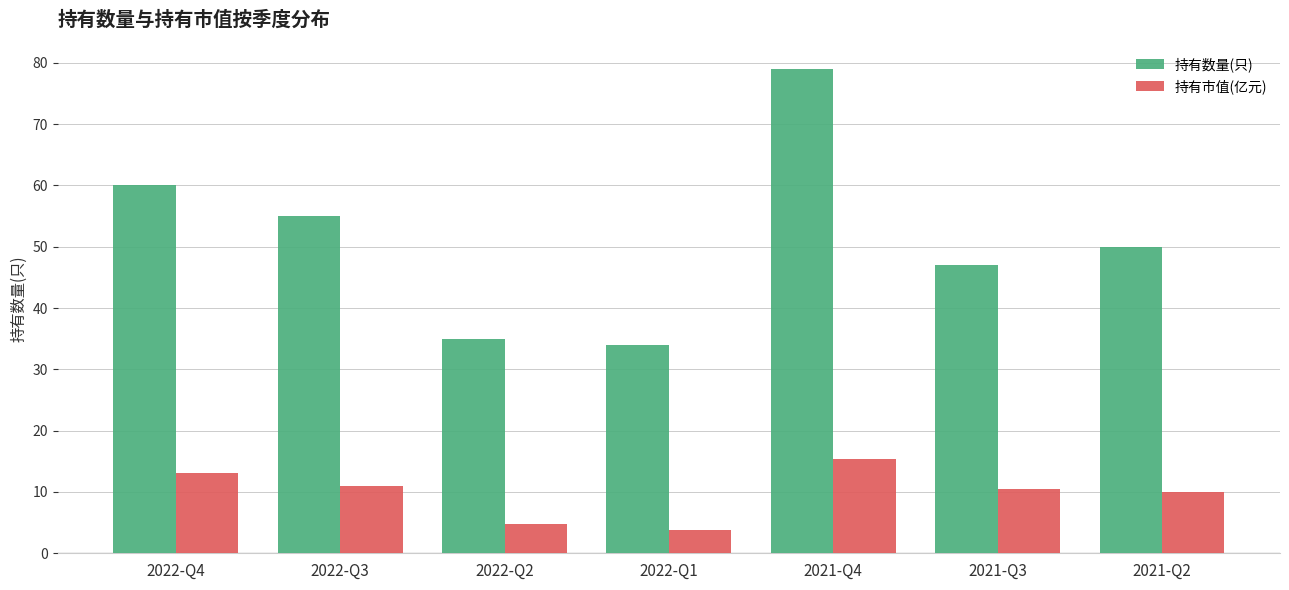

What is the value of the 持有市值(亿元) bar at the 5th from the left?

15.3